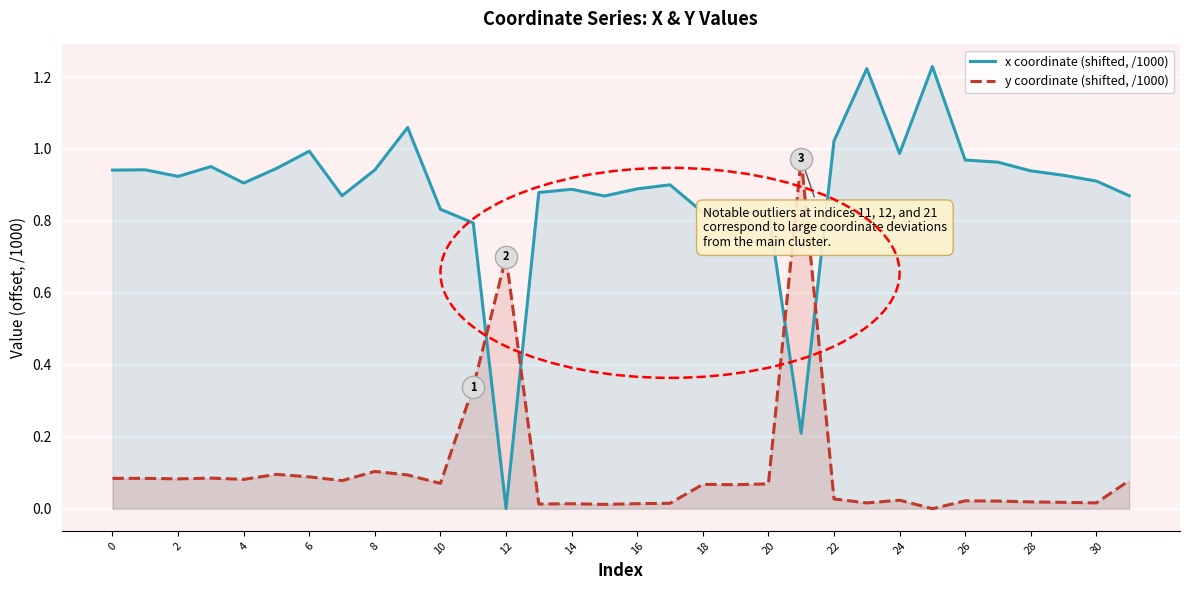

Reading left to right, extract all data points from this chart.

x coordinate (shifted, /1000): 0.9	0.9	0.9	1.0	0.9	0.9	1.0	0.9	0.9	1.1	0.8	0.8	0.0	0.9	0.9	0.9	0.9	0.9	0.8	0.8	0.8	0.2	1.0	1.2	1.0	1.2	1.0	1.0	0.9	0.9	0.9	0.9
y coordinate (shifted, /1000): 0.1	0.1	0.1	0.1	0.1	0.1	0.1	0.1	0.1	0.1	0.1	0.3	0.7	0.0	0.0	0.0	0.0	0.0	0.1	0.1	0.1	1.0	0.0	0.0	0.0	0.0	0.0	0.0	0.0	0.0	0.0	0.1